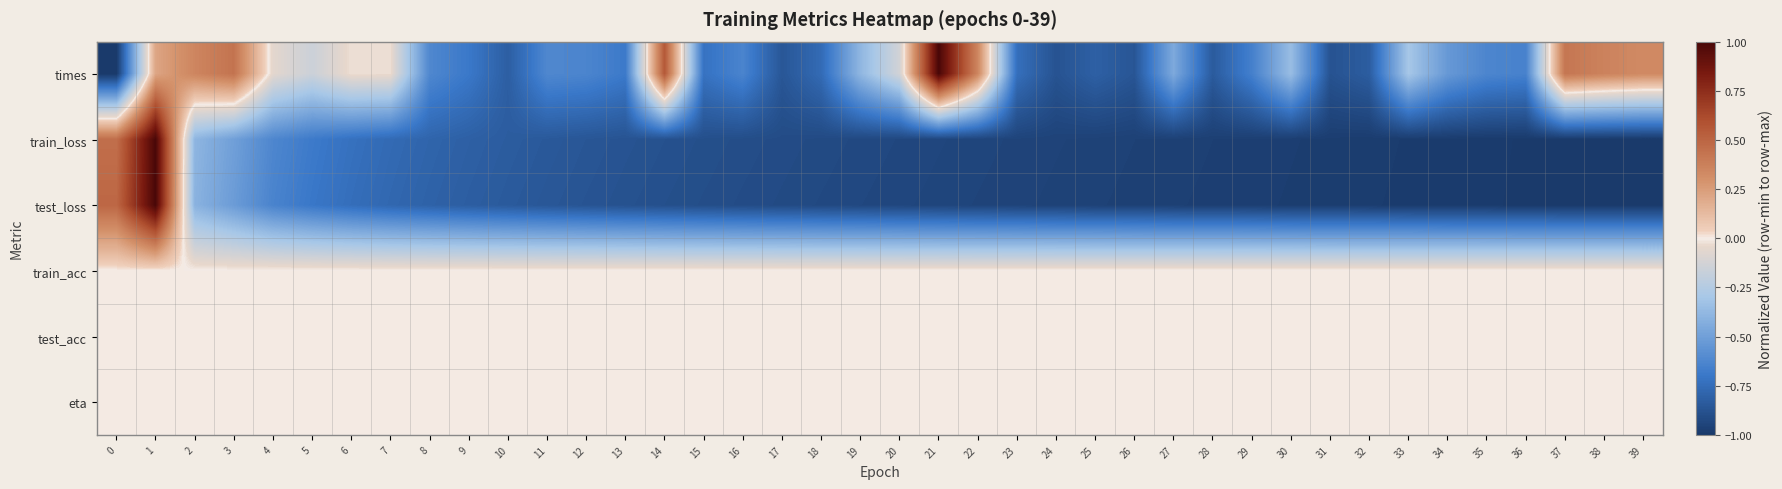

Which label corresponds to the largest value in the chart?

21